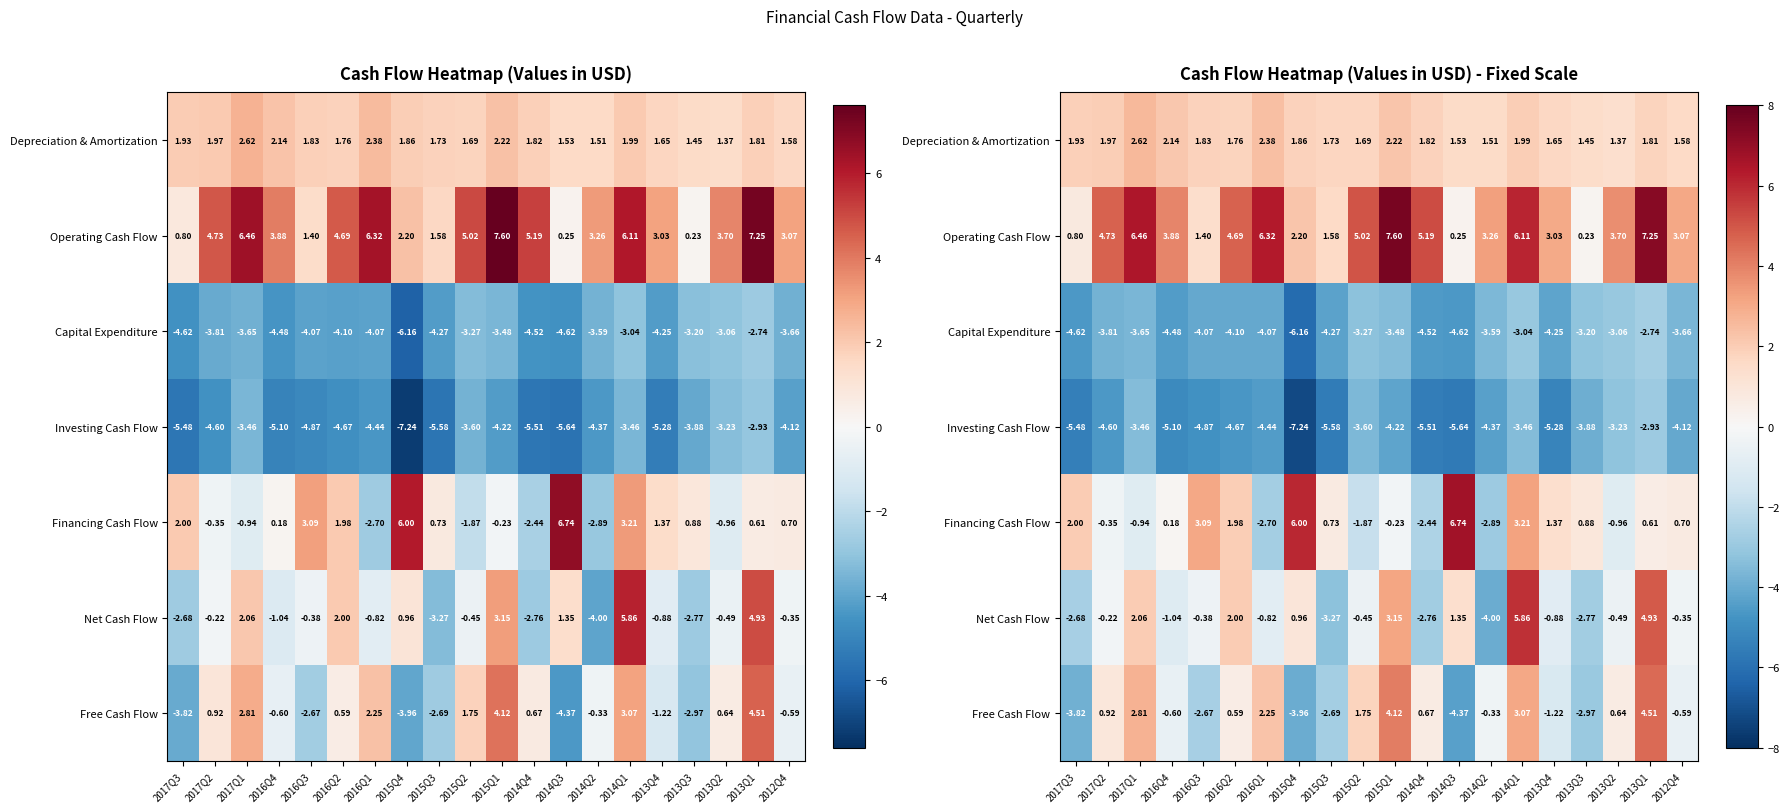

At which label is Investing Cash Flow closest to -5?

2016Q4